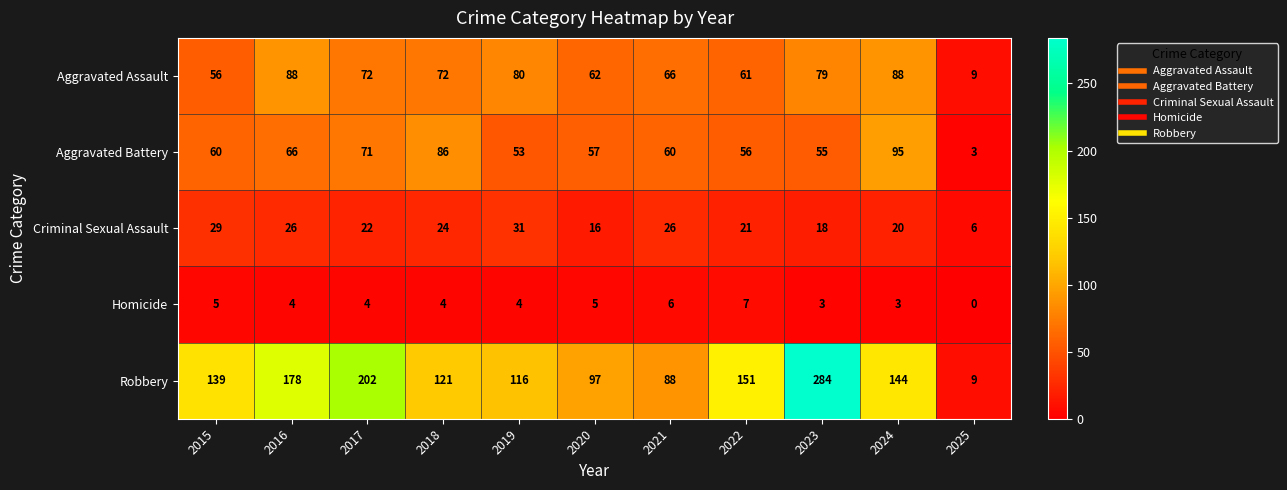

Read the Aggravated Assault value at 2016, to the nearest 5.

90